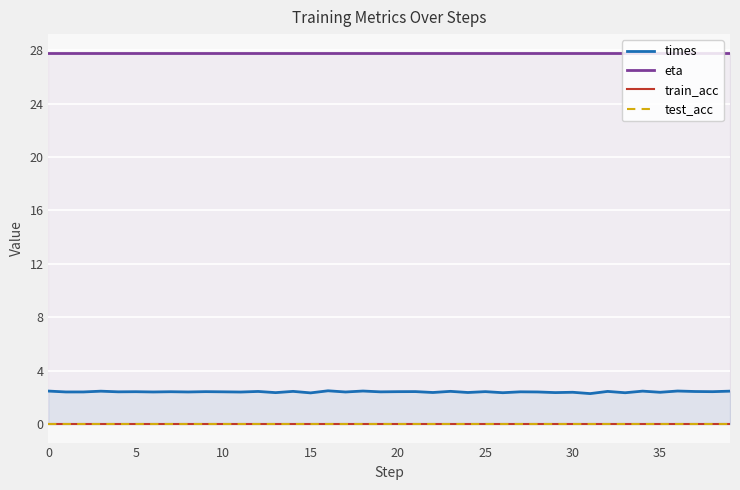

How many lines are shown in the chart?

4